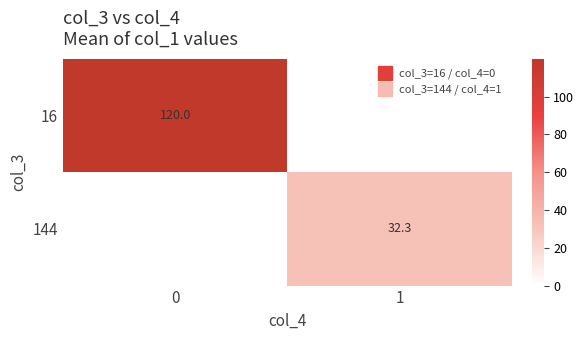

What is the smallest value displayed?

32.3